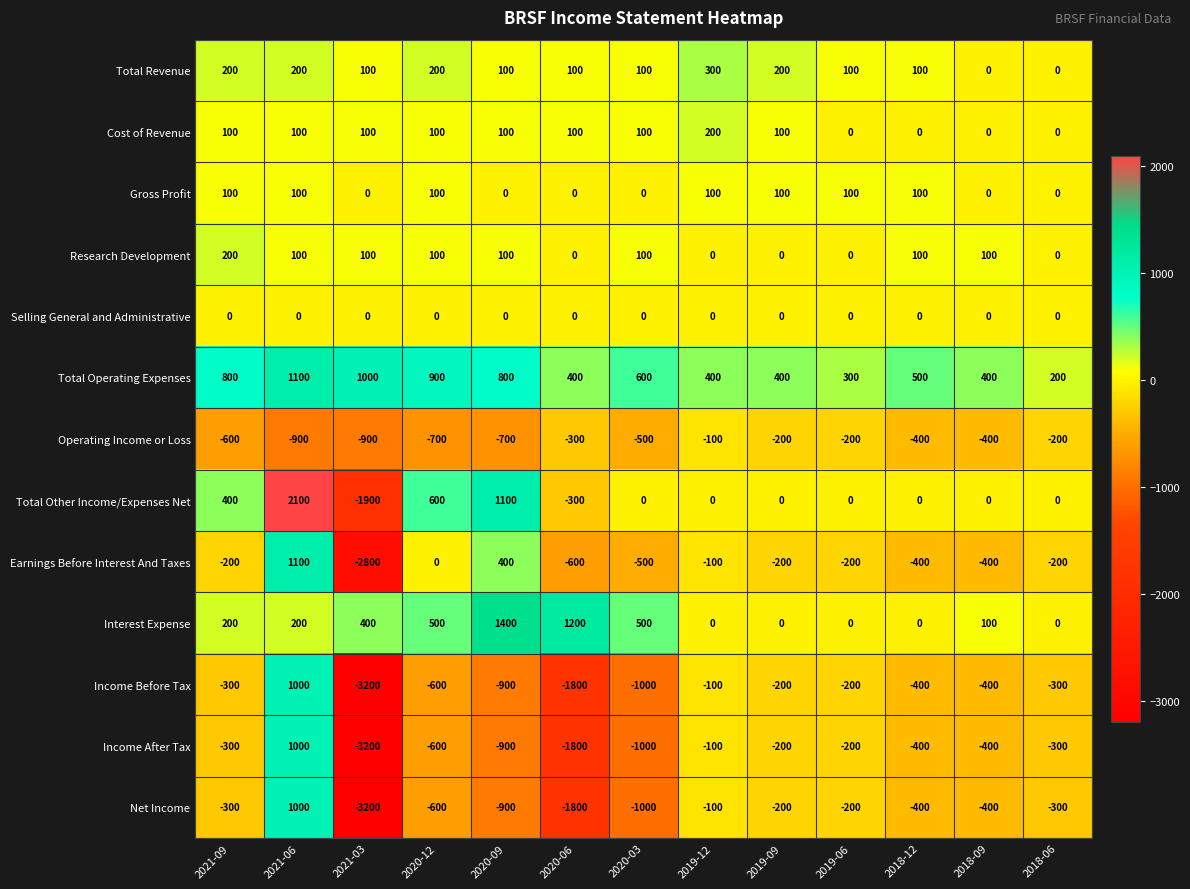

At how many categories does at least one series exceed 1290?

2